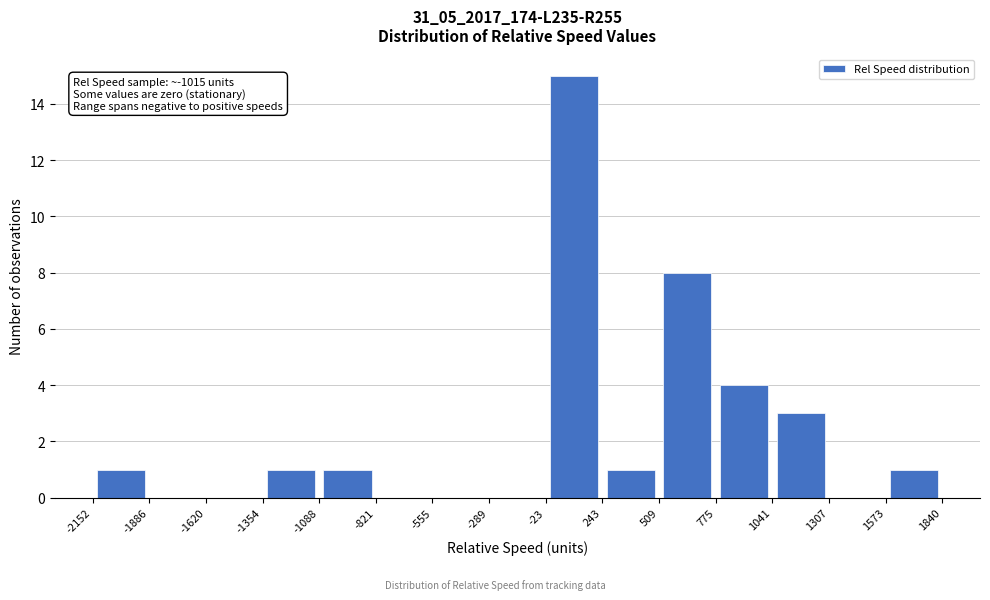

Over which range of the x-axis is the bar tallest?

-23 to 243